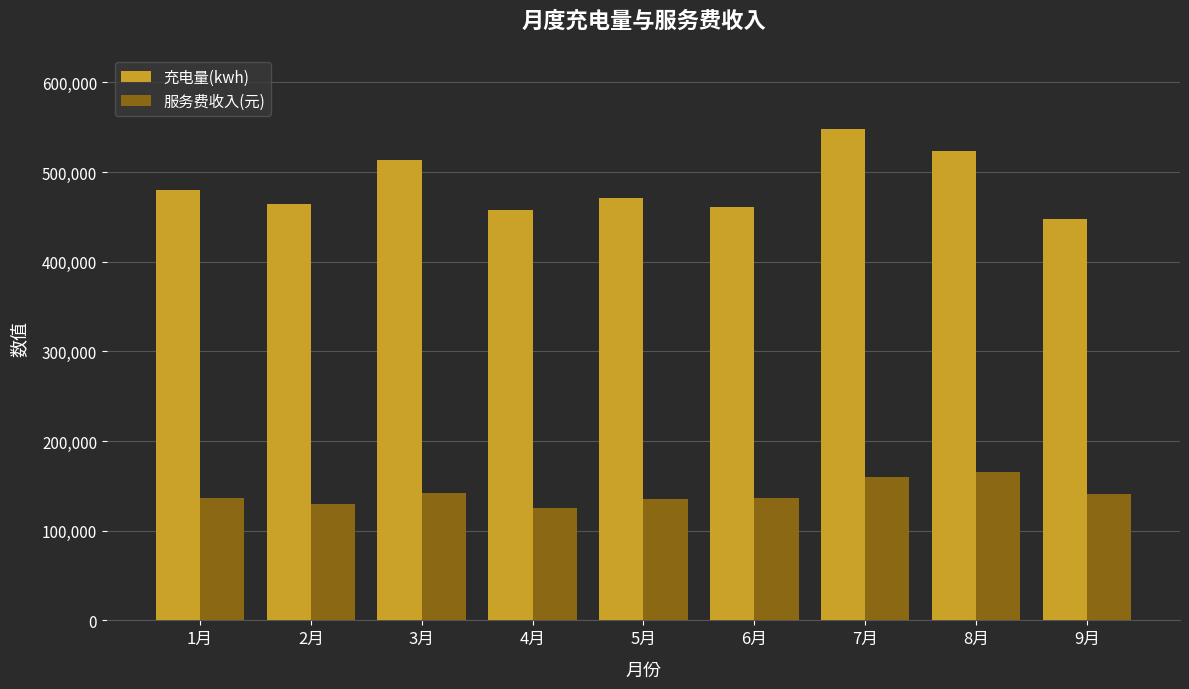

The value of 充电量(kwh) at 4月 is 457884.9. True or false?

True